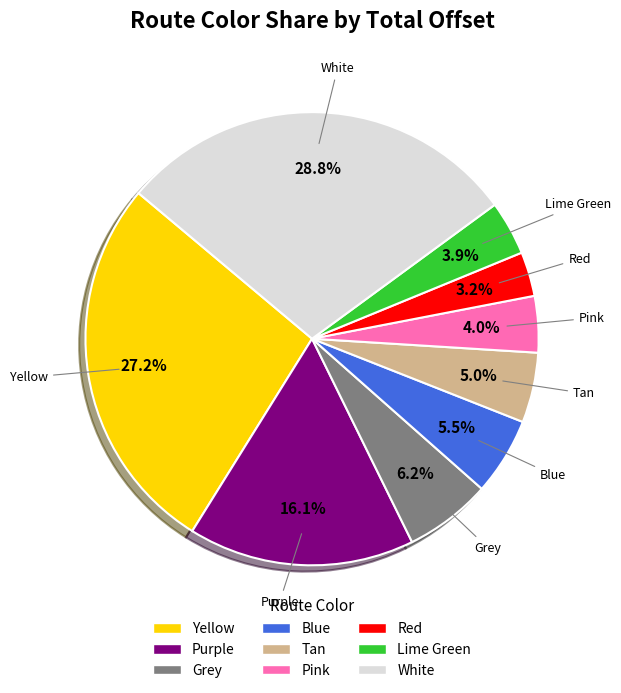

To the nearest percent, what portion does Tan represent?

5%